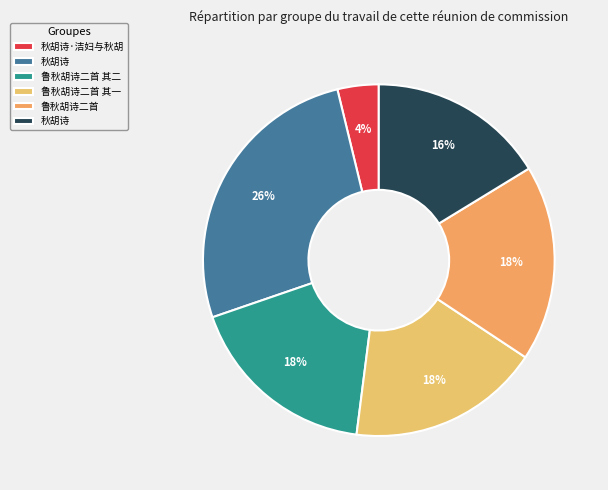

How many slices are in this pie chart?

6